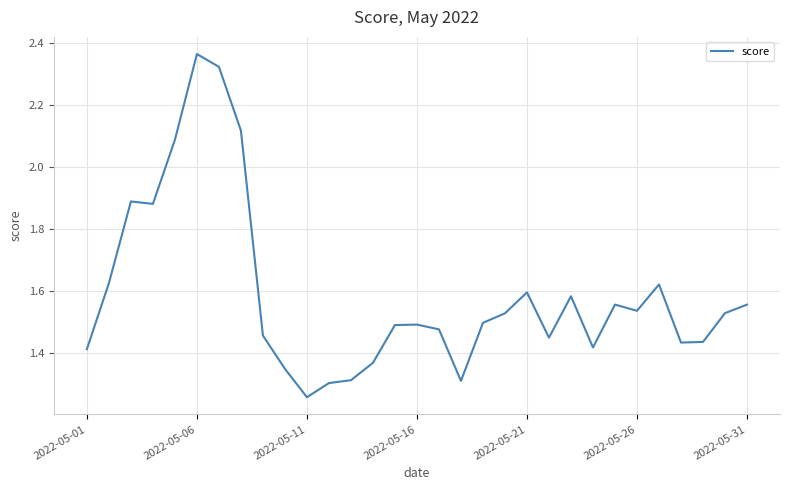

What is the average value?

1.6